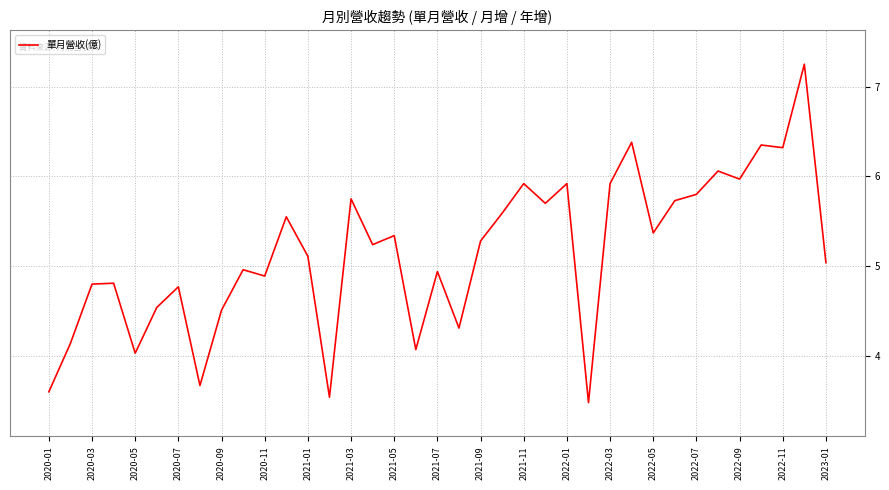

True or false: there are more than 1 points higher than both neighbors.

True